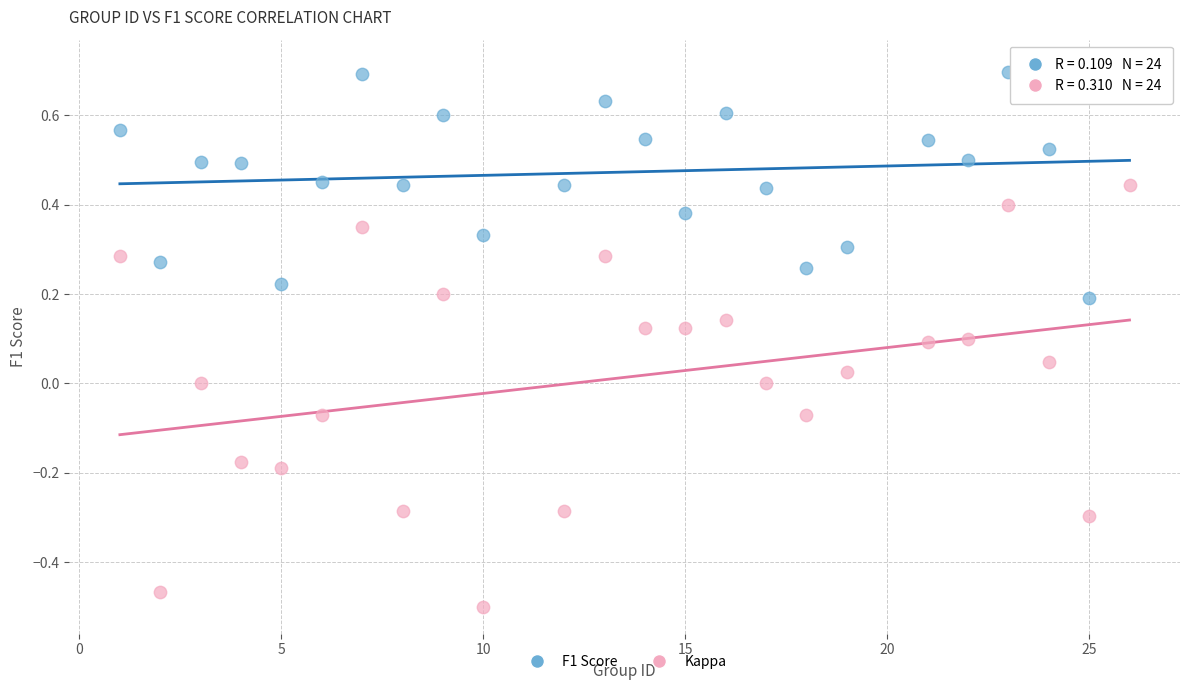

Which series reaches the maximum Y coordinate?

F1 Score